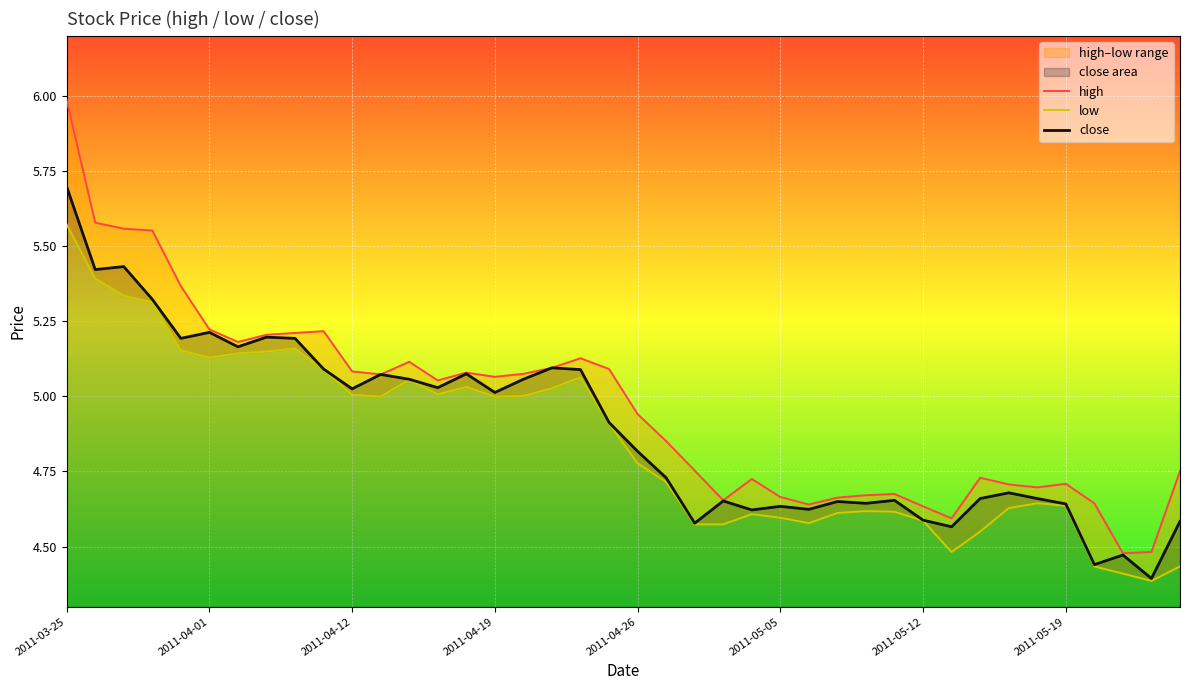

The close series shows 5.1 at 11. True or false?

True